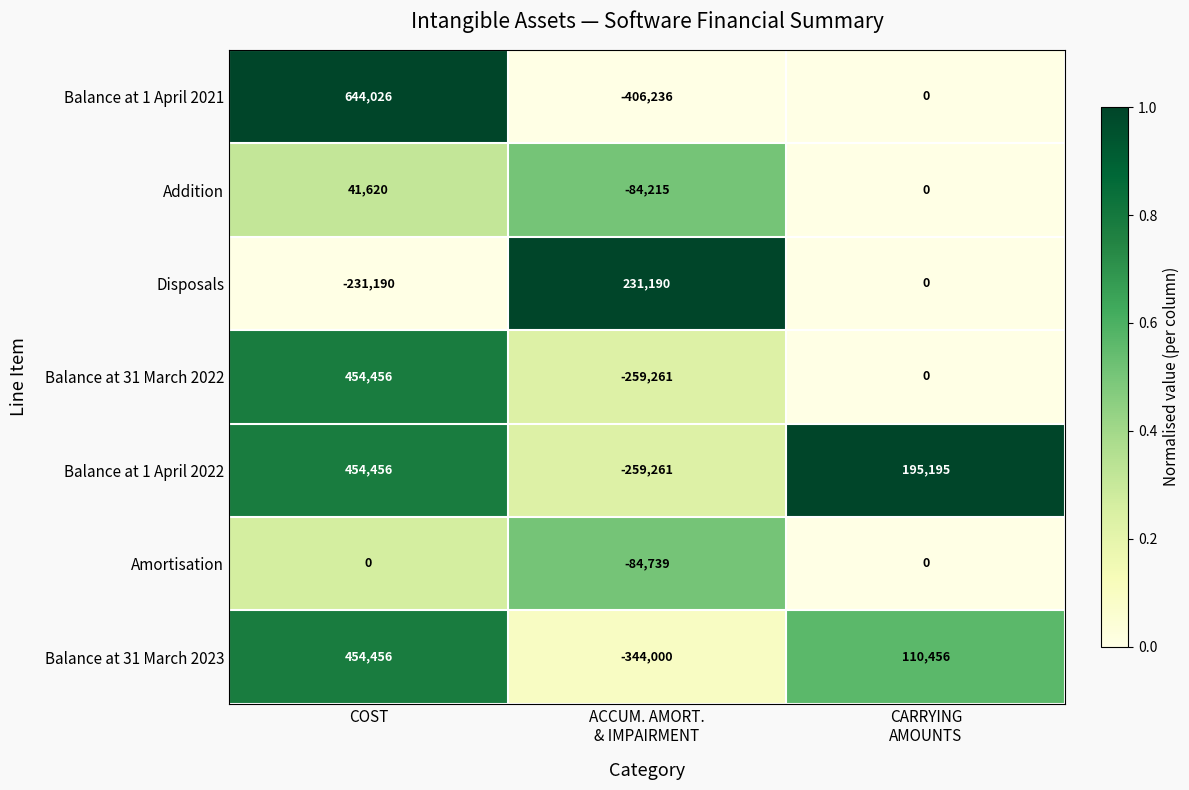

What is the sum of all Addition values?

-42595